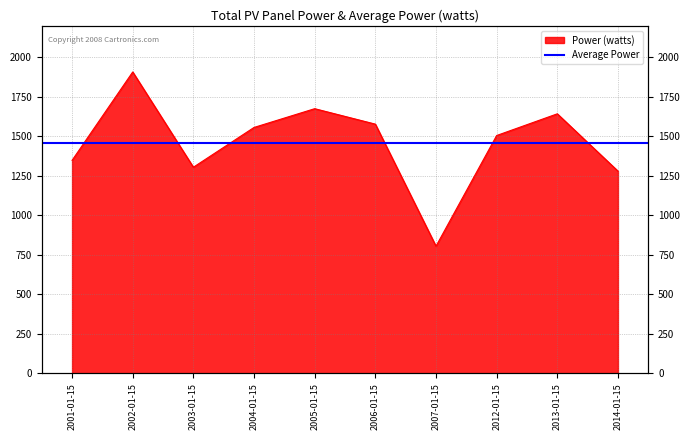

Reading right to left, extract all data points from this chart.

1280.0	1642.9	1505.4	804.7	1577.5	1675.3	1556.5	1304.7	1907.8	1348.1